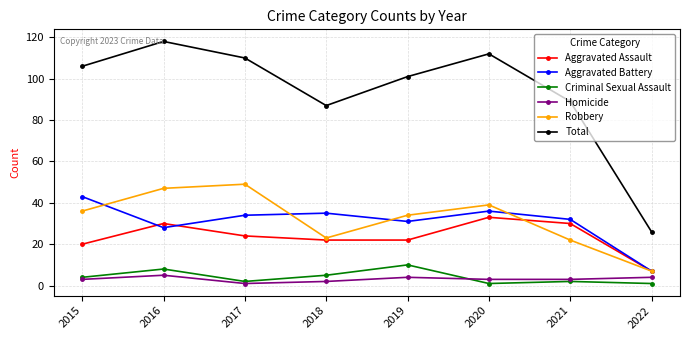

What is the difference between the maximum and minimum values in the Robbery series?

42